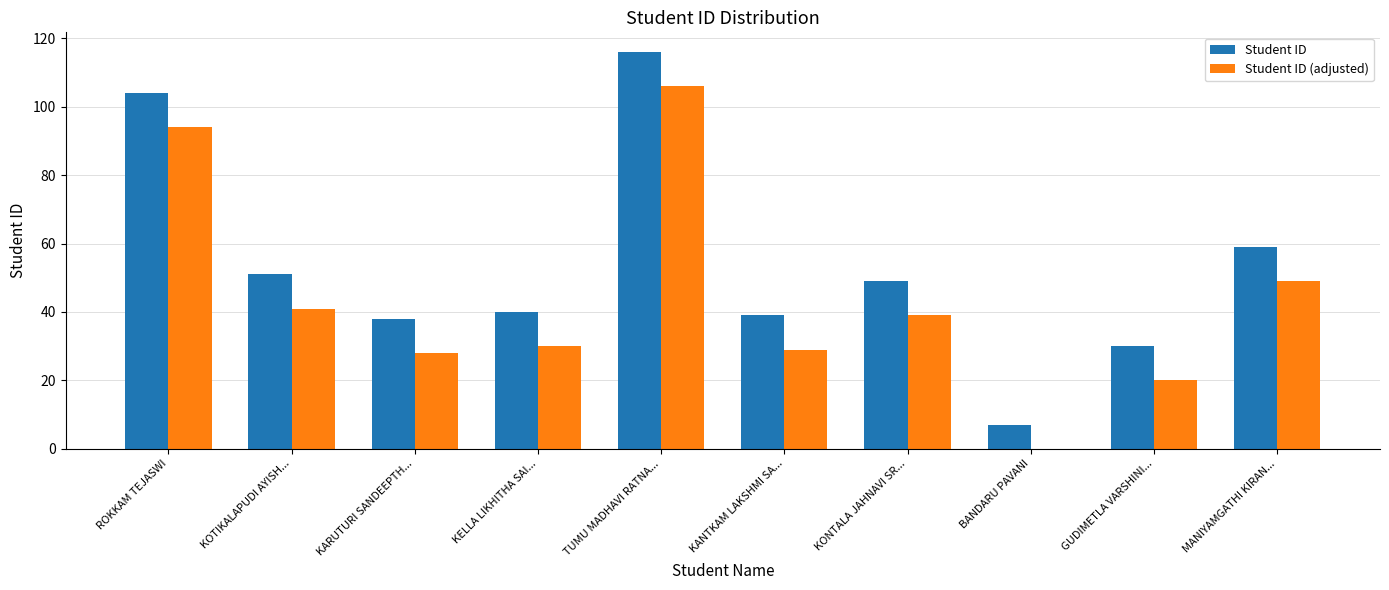

What is the total value across all series at ROKKAM TEJASWI?

198